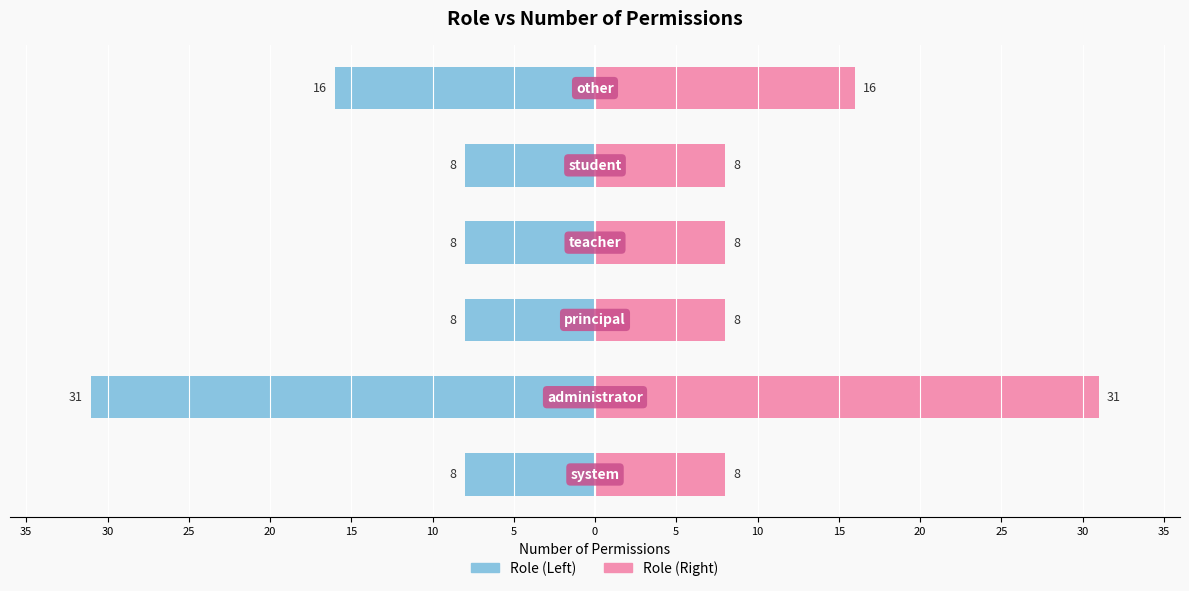

What is the value of the Permission Count (Left) bar at the 4th from the left?

-8